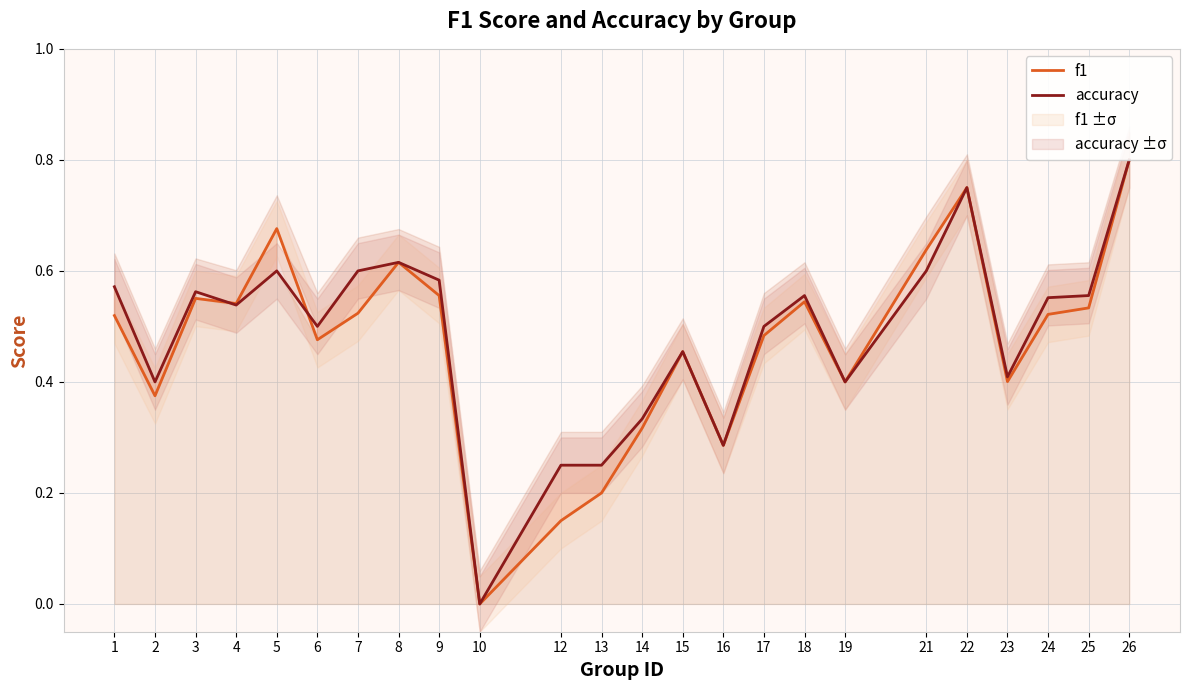

How many lines are shown in the chart?

2